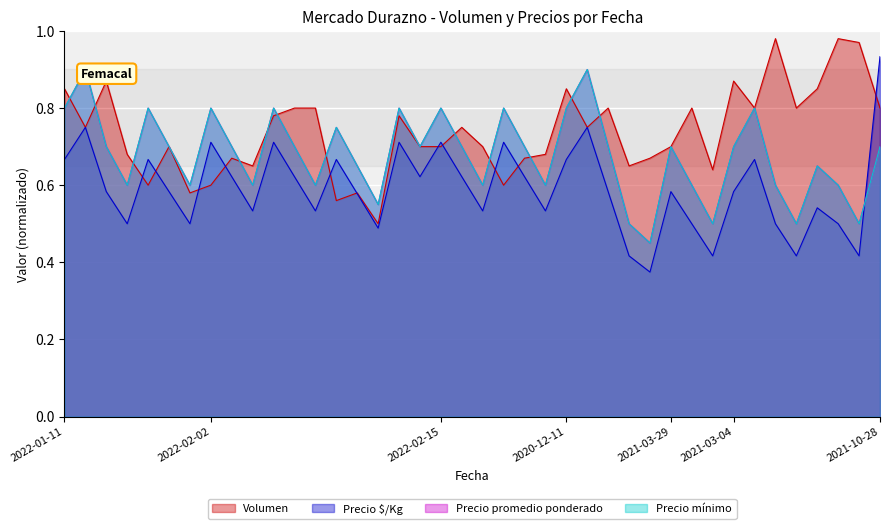

Rank the categories by Precio $/Kg value from lowest to highest.

2020-12-11, 2020-12-11, 2021-03-29, 2021-03-04, 2021-03-04, 2022-02-02, 2022-01-11, 2022-01-11, 2021-03-29, 2021-03-04, 2021-03-04, 2022-02-02, 2022-02-02, 2022-02-15, 2022-02-15, 2021-03-04, 2022-02-02, 2022-01-11, 2022-01-11, 2020-12-11, 2021-03-29, 2021-03-04, 2022-02-02, 2022-02-02, 2022-02-02, 2022-02-15, 2022-02-15, 2022-01-11, 2022-01-11, 2022-02-02, 2020-12-11, 2021-03-04, 2022-02-02, 2022-02-02, 2022-02-02, 2022-02-15, 2022-02-15, 2022-01-11, 2020-12-11, 2021-10-28